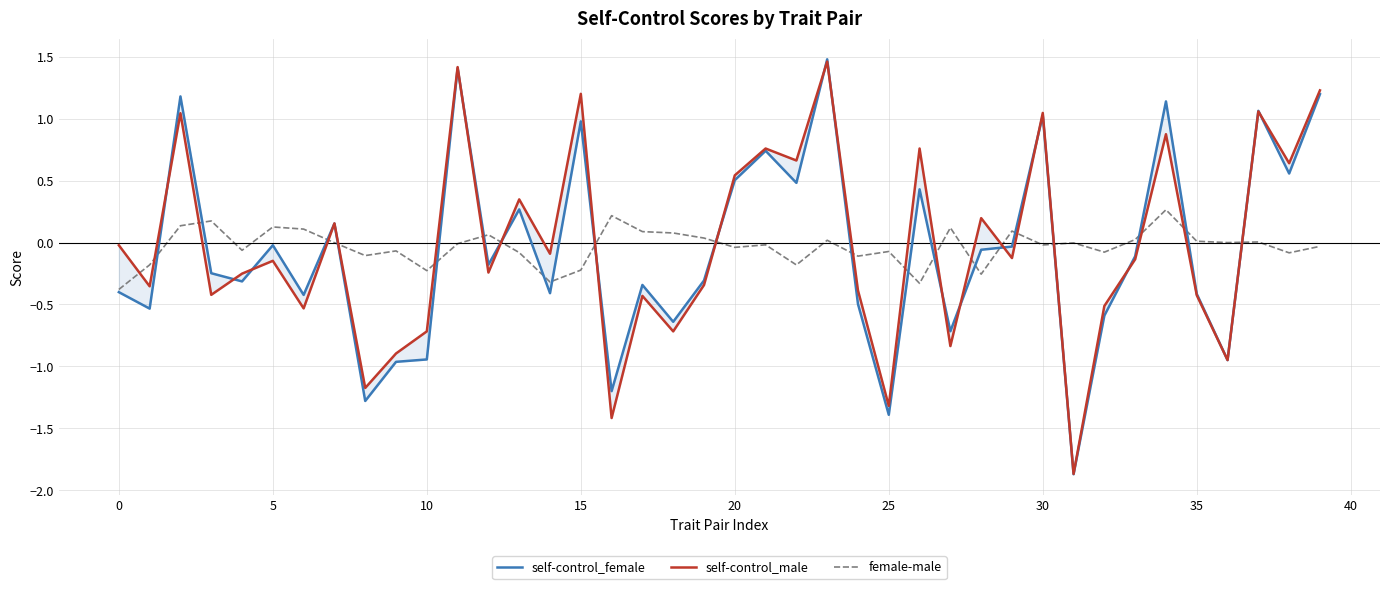

At which label does female-male reach its peak?

34